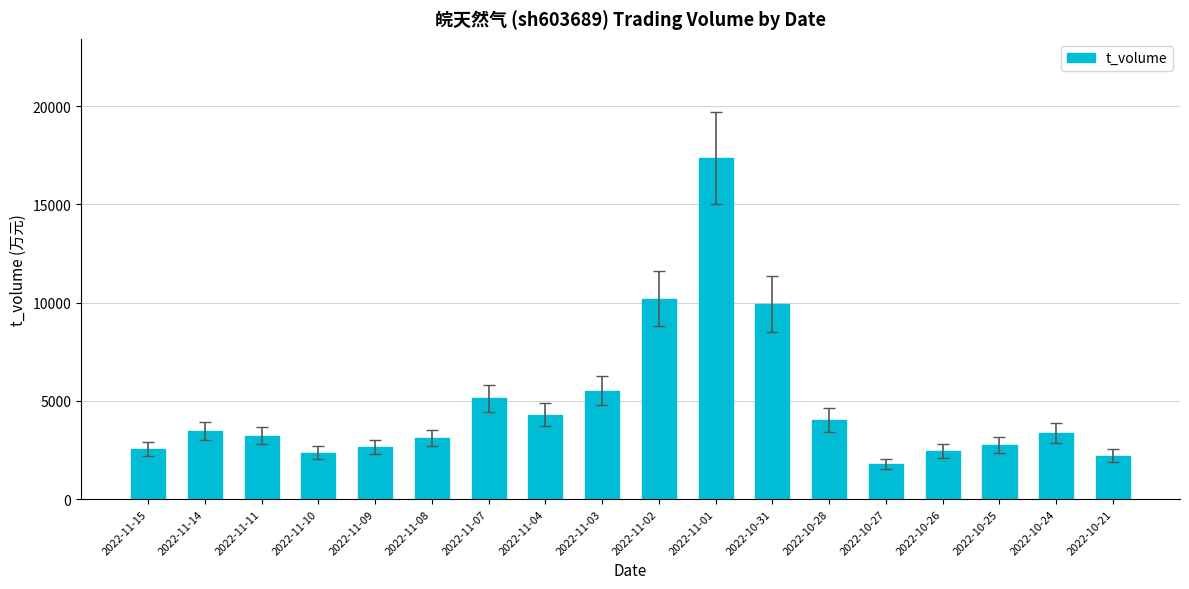

The value at 2022-11-07 is 5123. True or false?

True